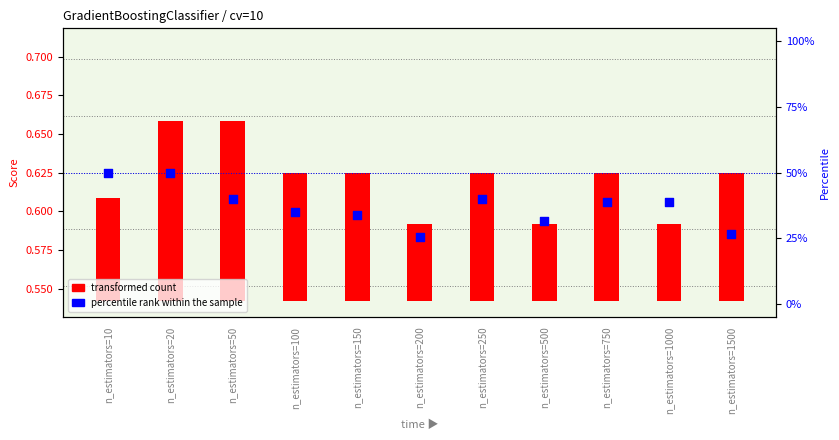

What are all the series names shown in the legend?

transformed count, percentile rank within the sample